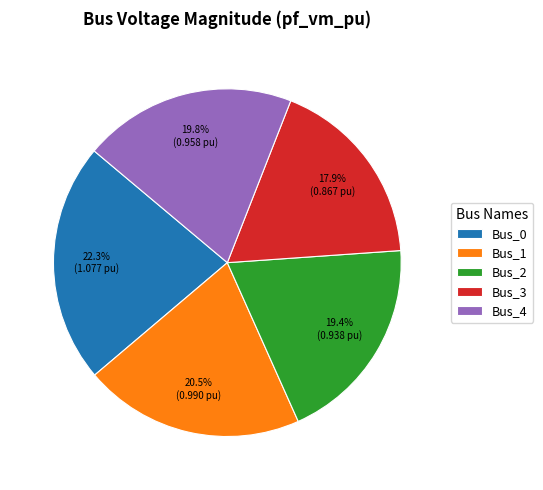

Which category has the smallest portion of the pie?

Bus_3